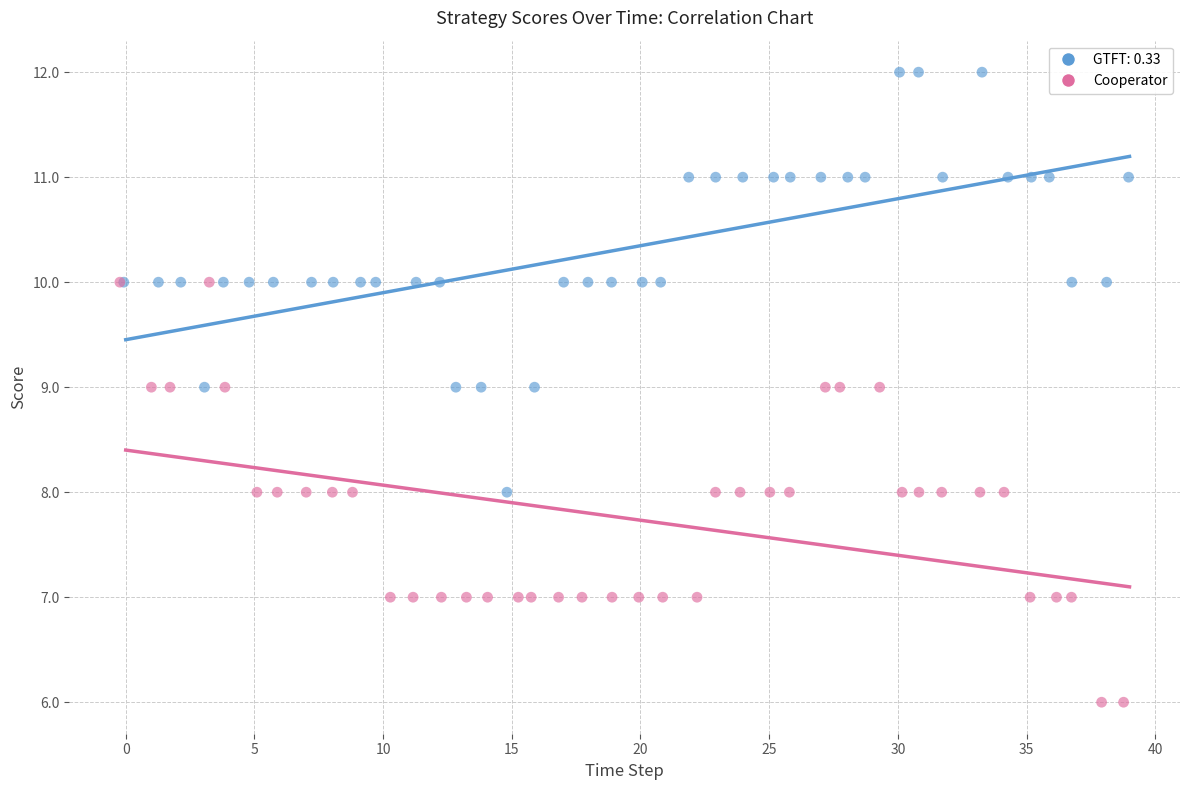

Which series contains the highest Y value?

GTFT: 0.33